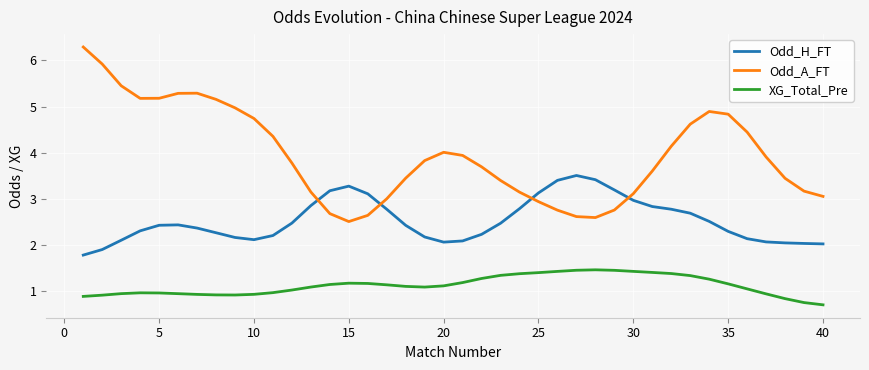

What is the lowest value of the XG_Total_Pre series?

0.7